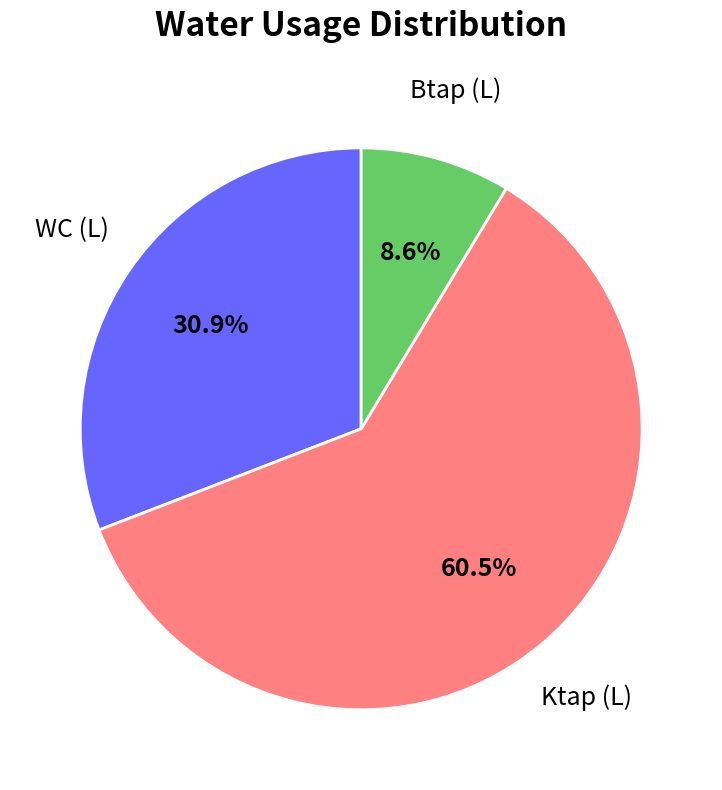

Does WC (L) represent more than half of the total?

No